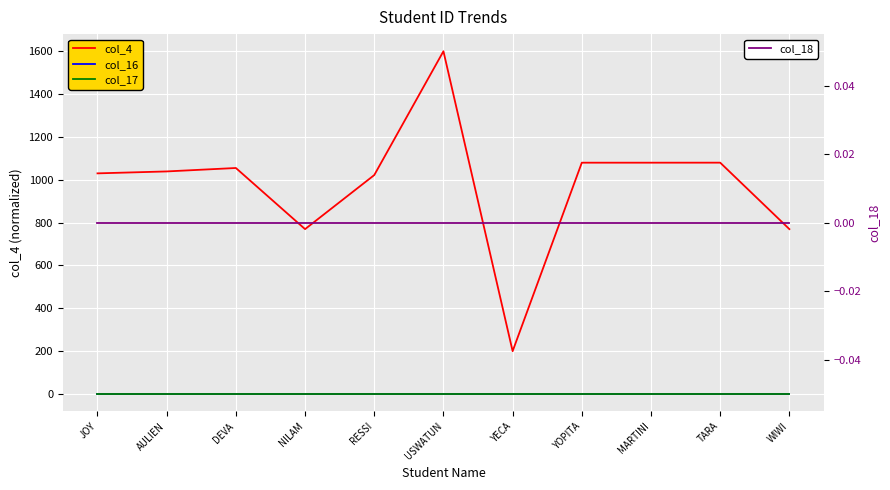

Is it true that col_17 equals 0.0 at TARA?

True